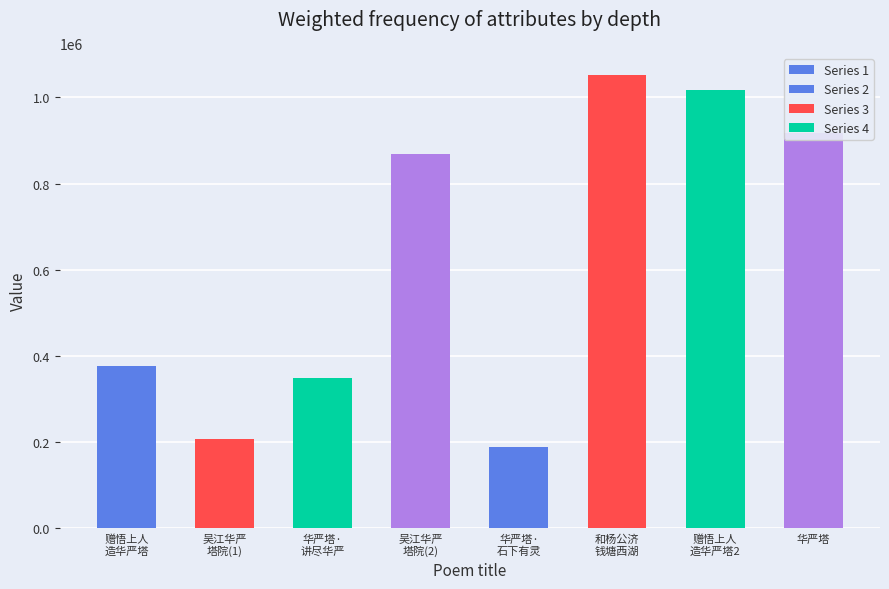

What is the difference between the second highest and minimum values?

827798